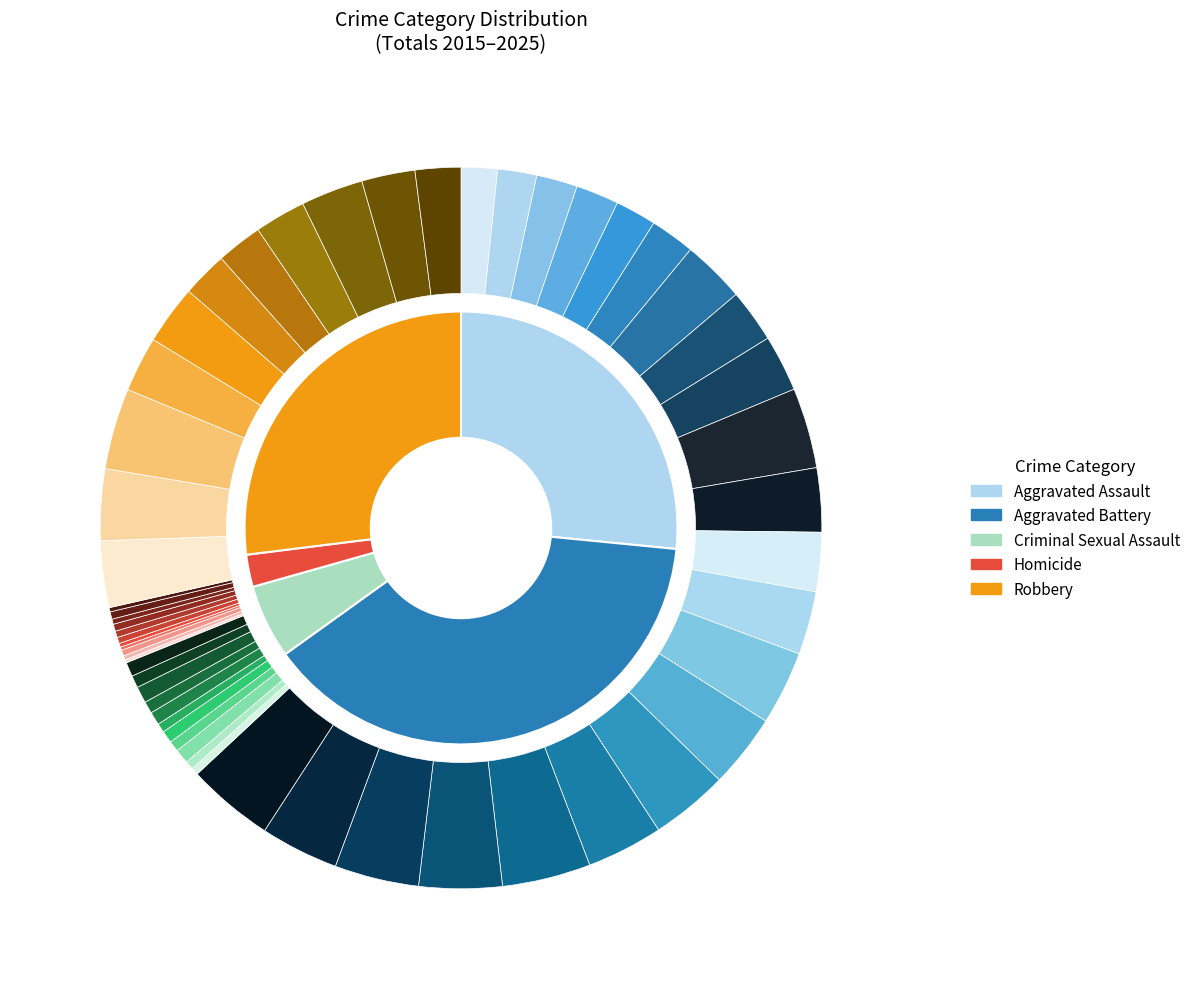

Does Aggravated Battery represent more than half of the total?

No